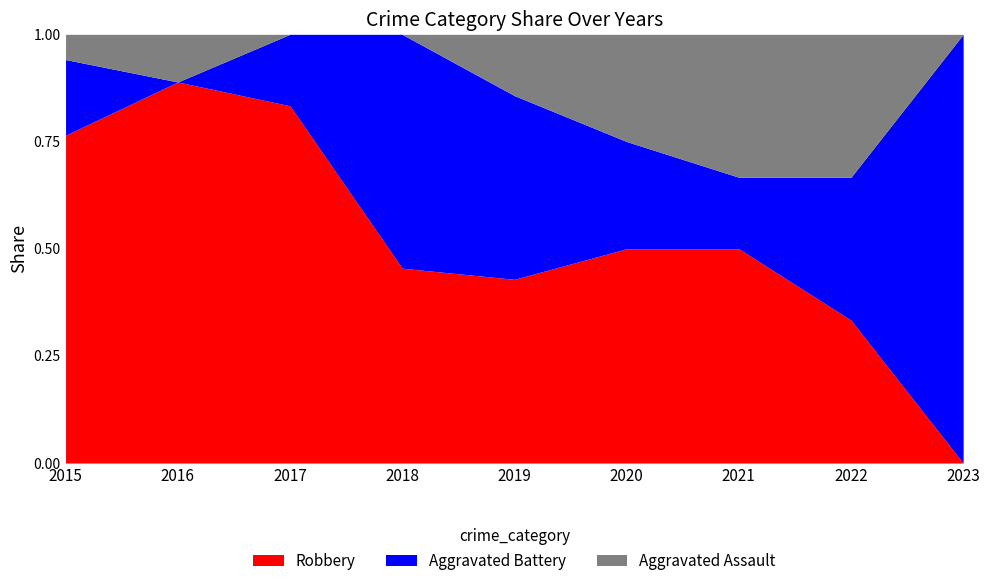

How many distinct data groups are displayed?

3